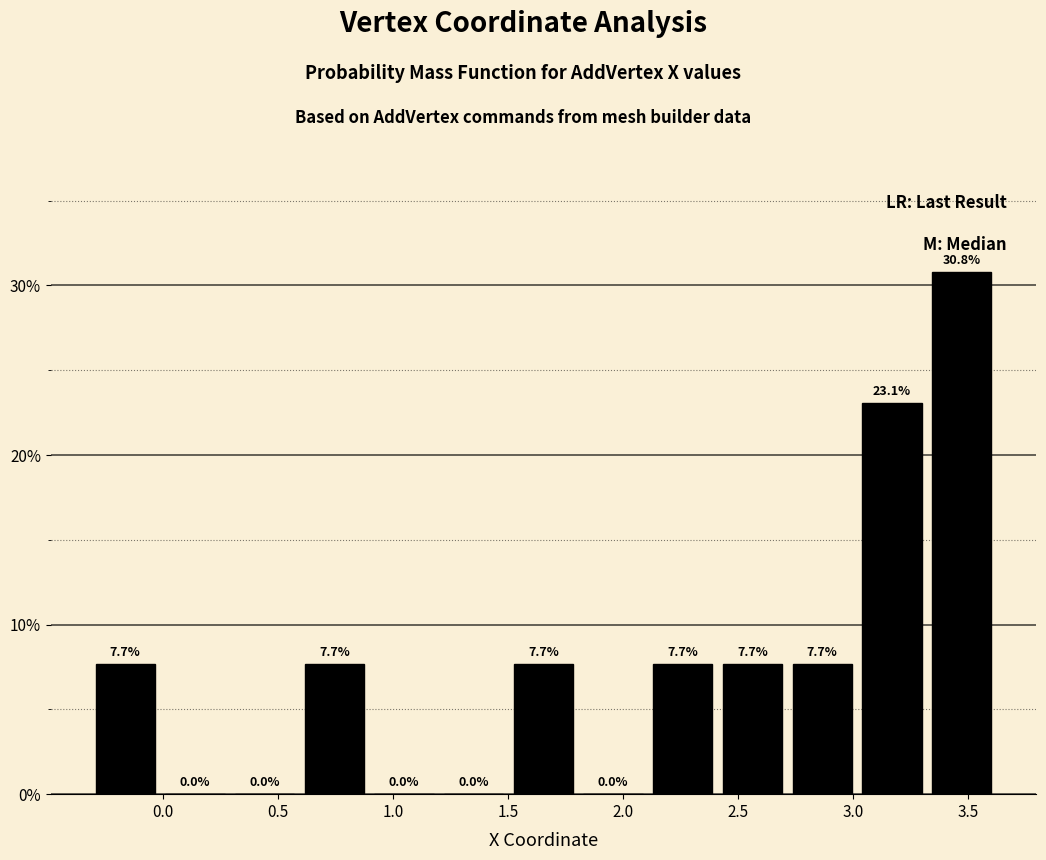

How tall is the bar that spans 2.7 to 3.0 on the x-axis? The bar edges are not printed on the chart, so give them approximately, as read against the axis.

7.7